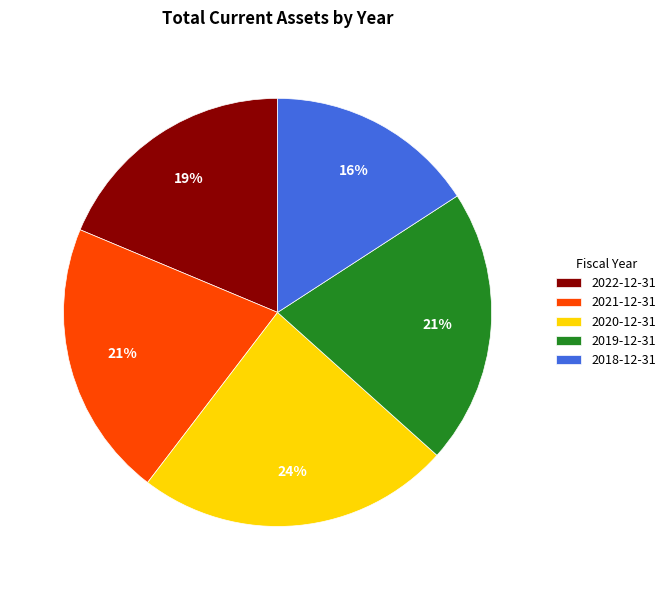

To the nearest percent, what is the difference between the largest and smallest slice percentages?

8%